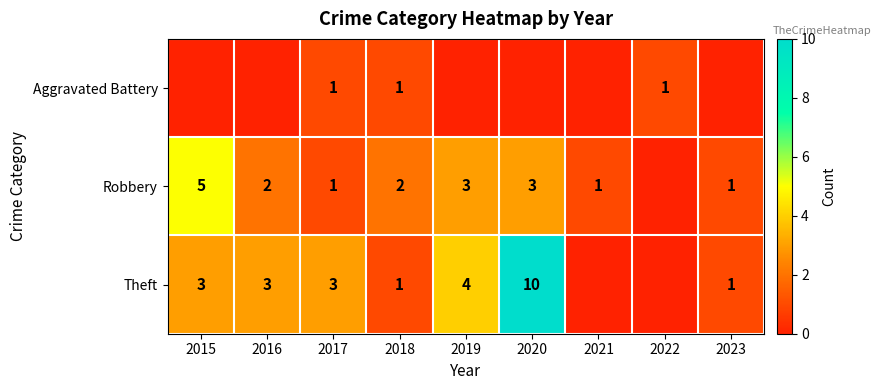

Is it true that Robbery equals 3 at 2016?

False